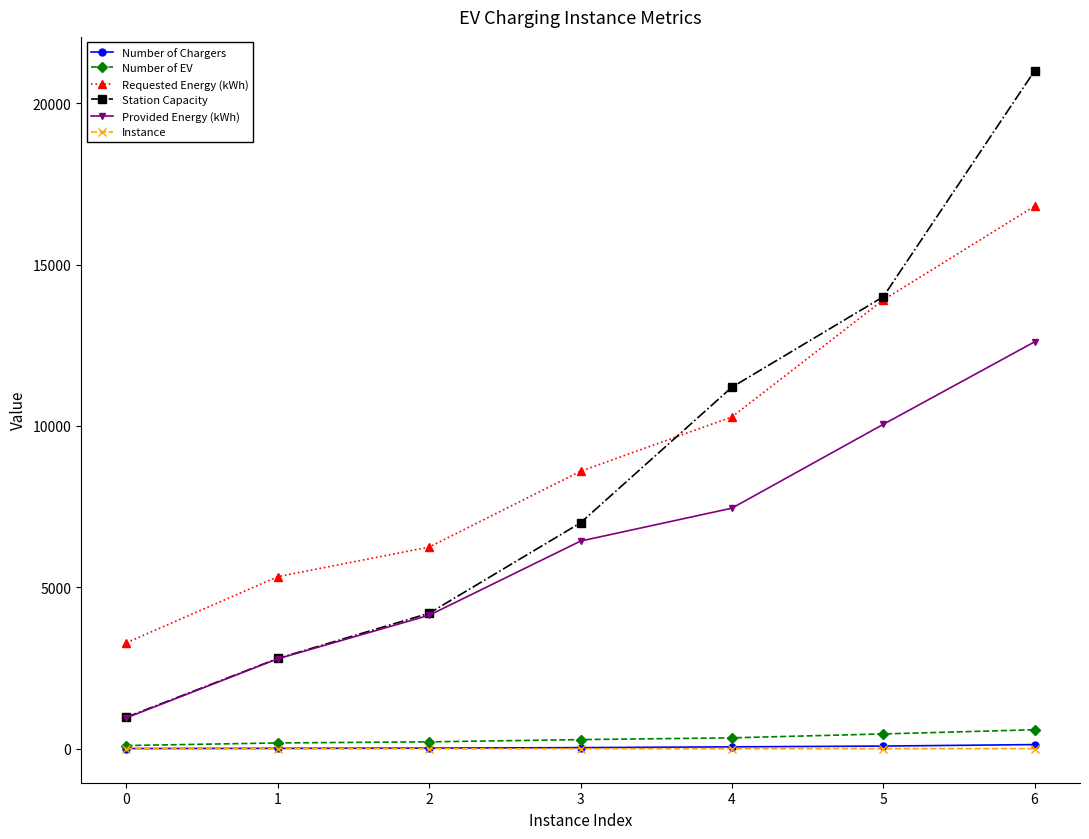

How many values in the Number of Chargers series are below 38?

3